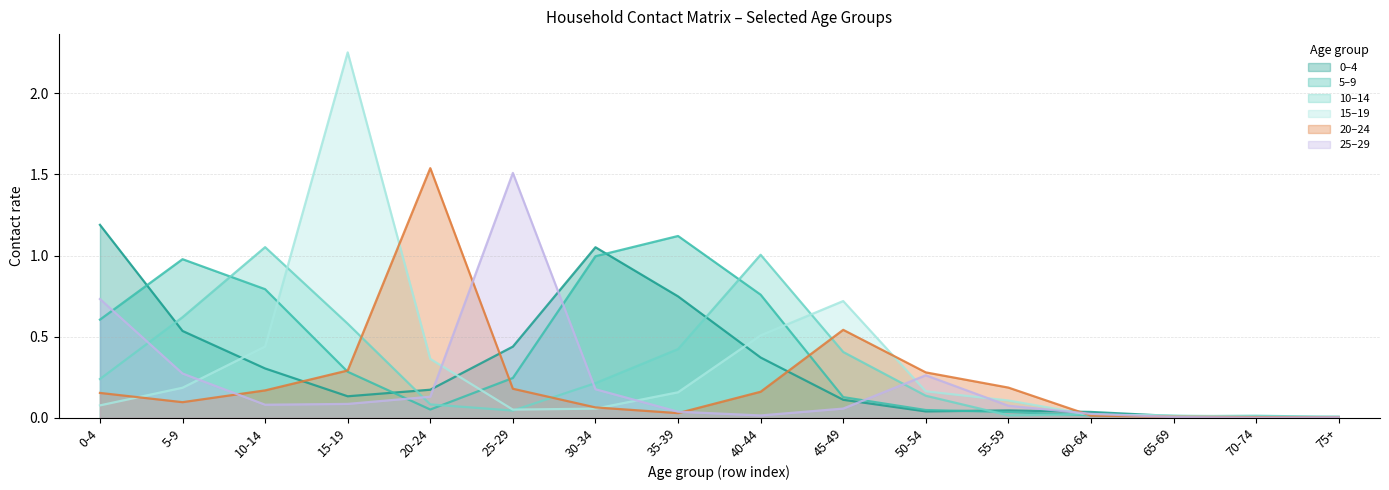

Is it true that 10_14 equals 1.1 at 10-14?

True